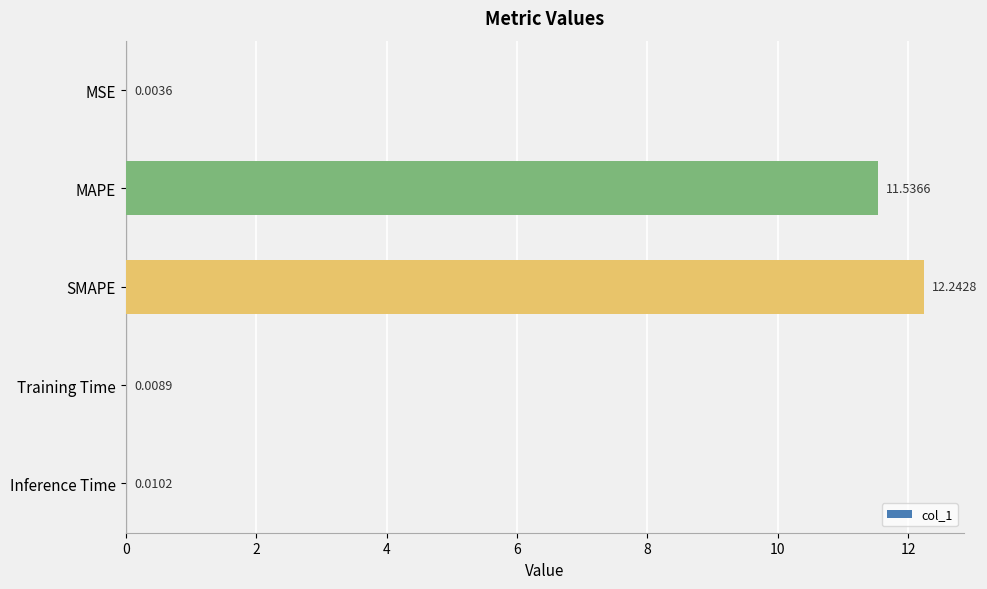

What is the sum of all values?

23.8